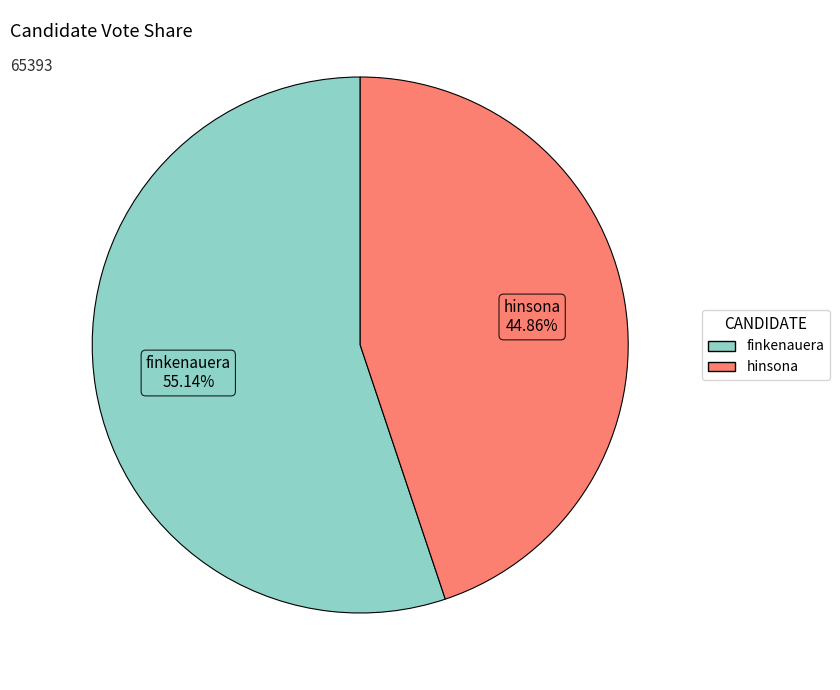

What percentage is the hinsona slice, to the nearest percent?

45%